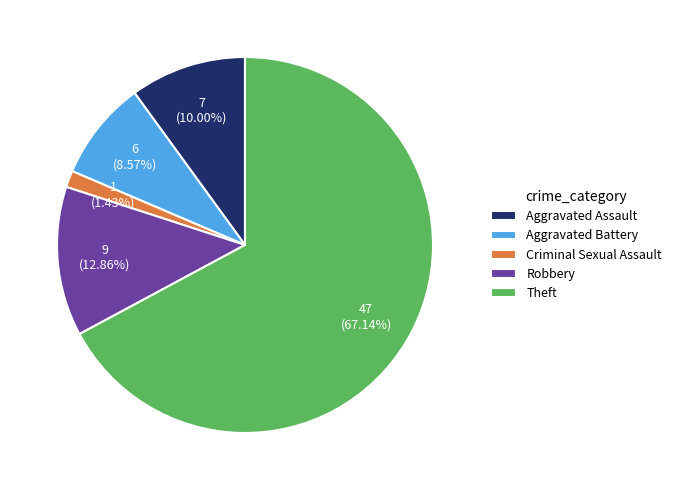

Which slice is the smallest?

Criminal Sexual Assault